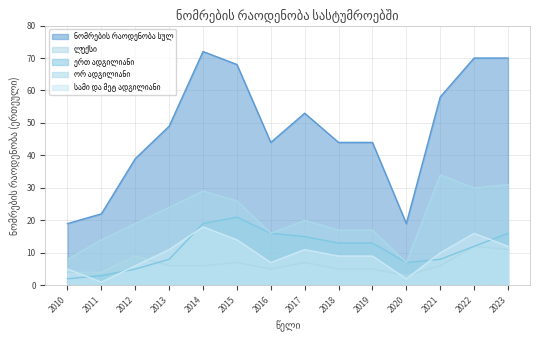

Is the value of ორ ადგილიანი at 2012 greater than the value of ნომრების რაოდენობა სულ at 2010?

No